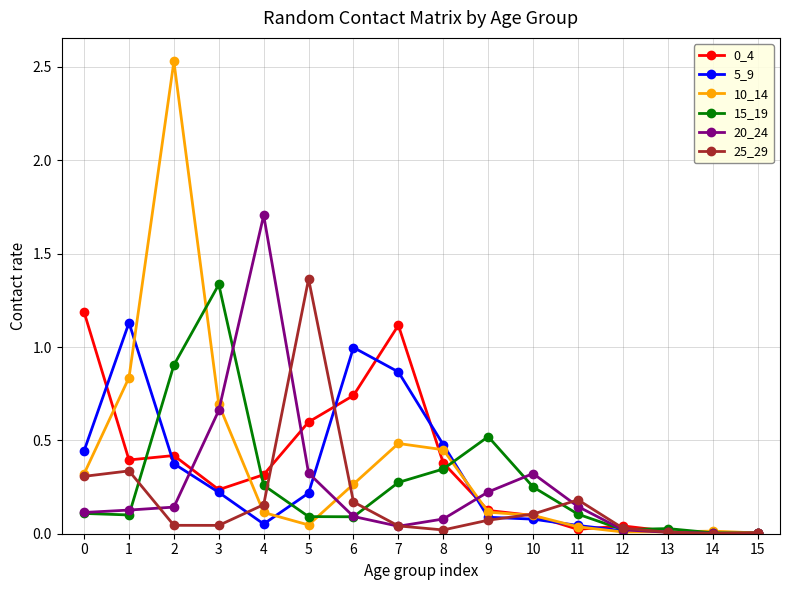

How many data points does each series have?

16